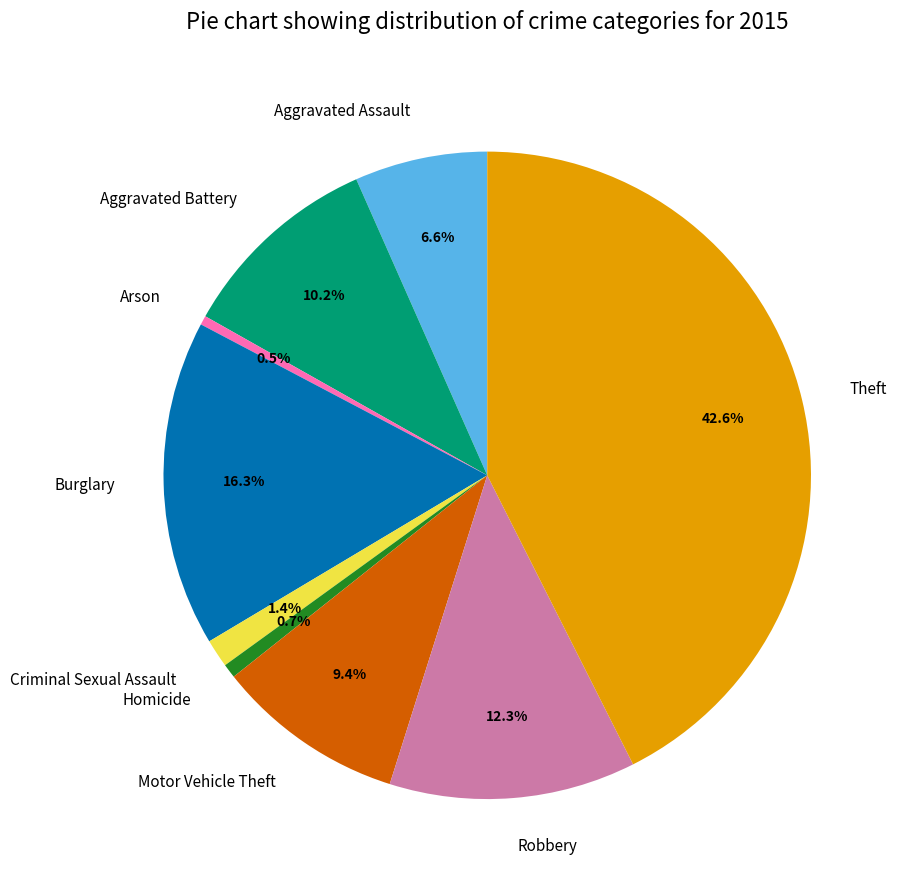

What is the ratio of the value at Robbery to the value at Motor Vehicle Theft?

1.3